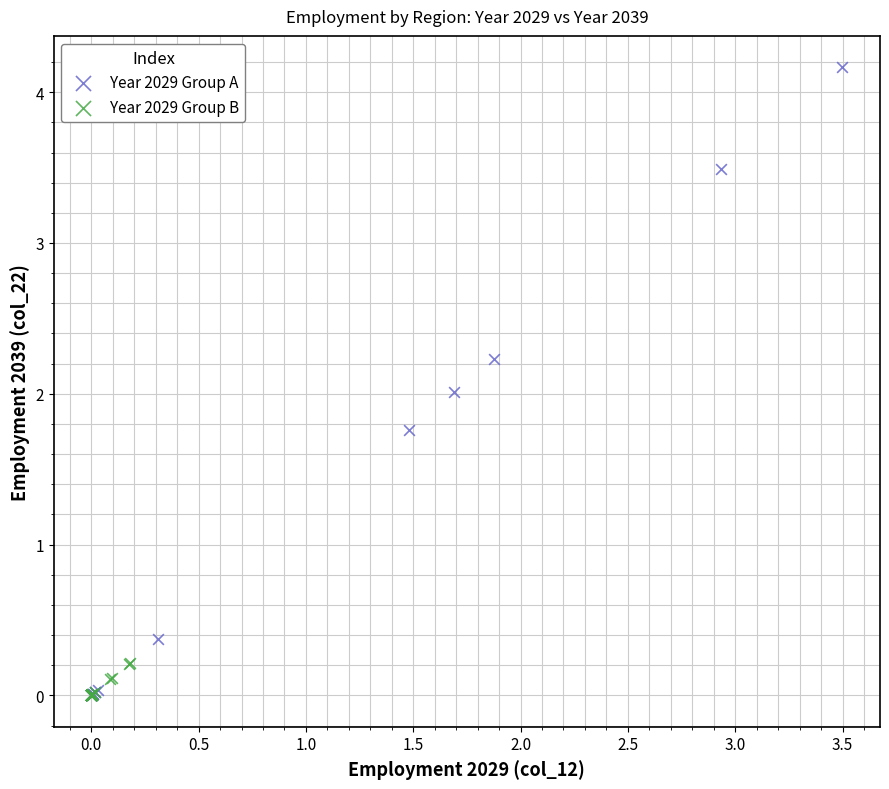

Which series reaches the maximum Y coordinate?

Year 2029 Group A